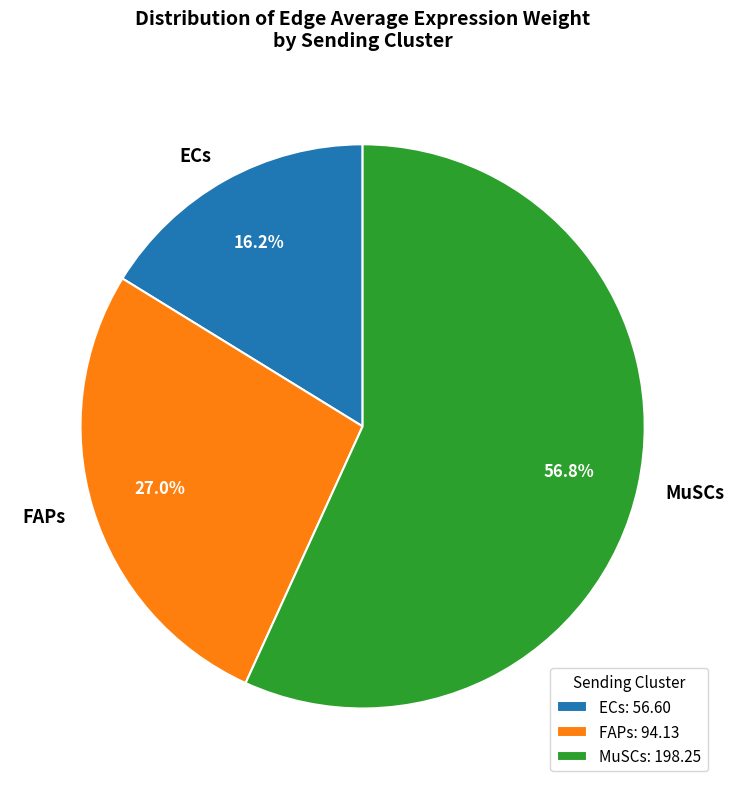

Is MuSCs the majority of the pie?

Yes